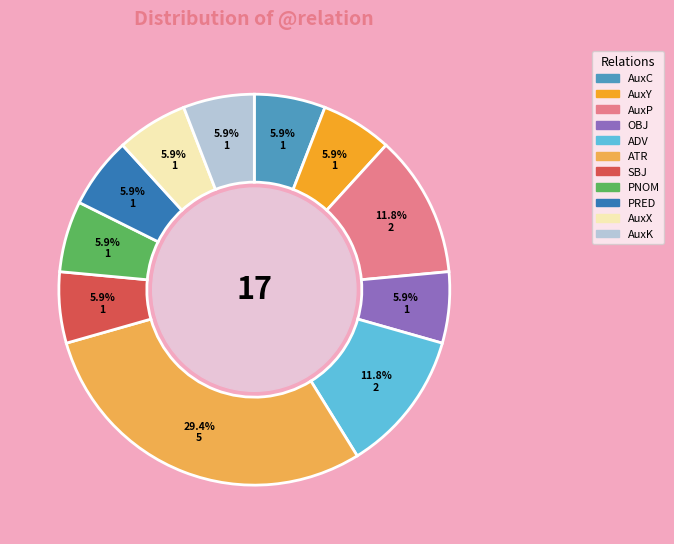

Is it true that AuxY is 6% of the pie?

True